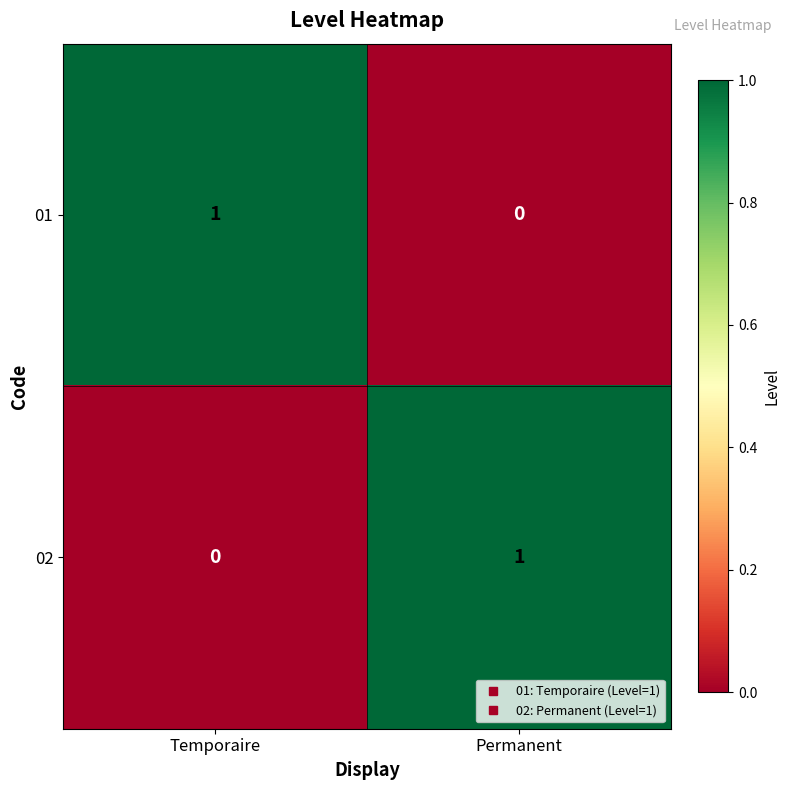

How many categories are shown in the chart?

2